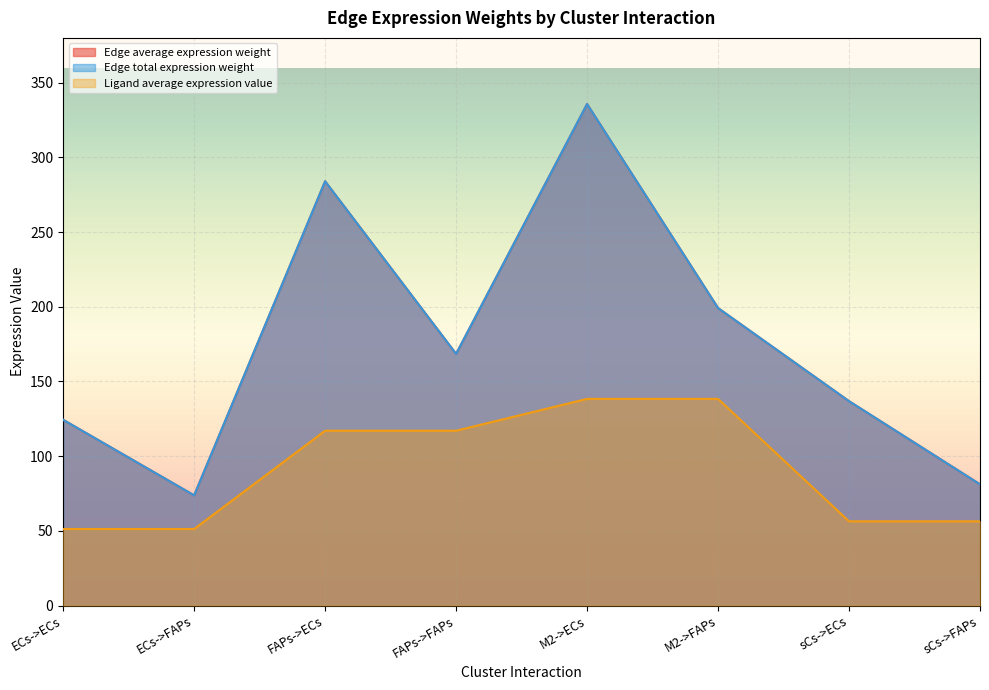

Which category has the highest value across all series?

M2->ECs